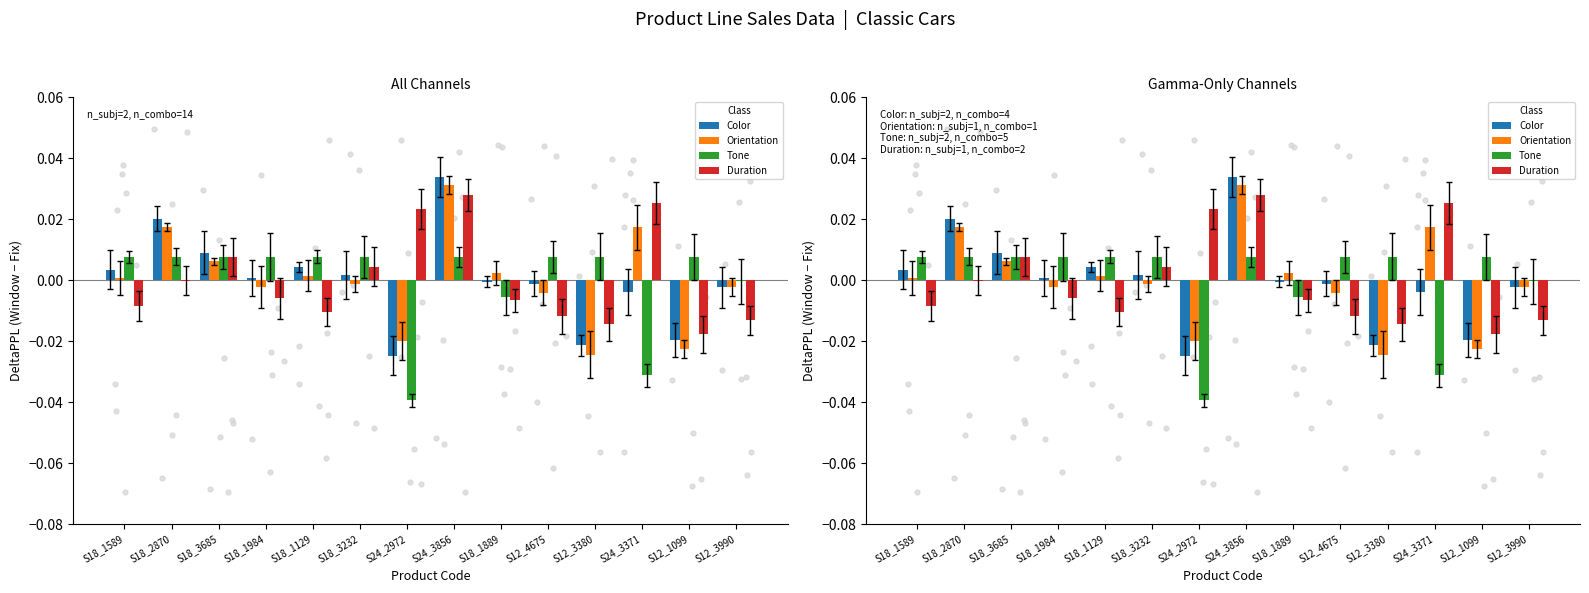

At how many categories does at least one series exceed 0?

13